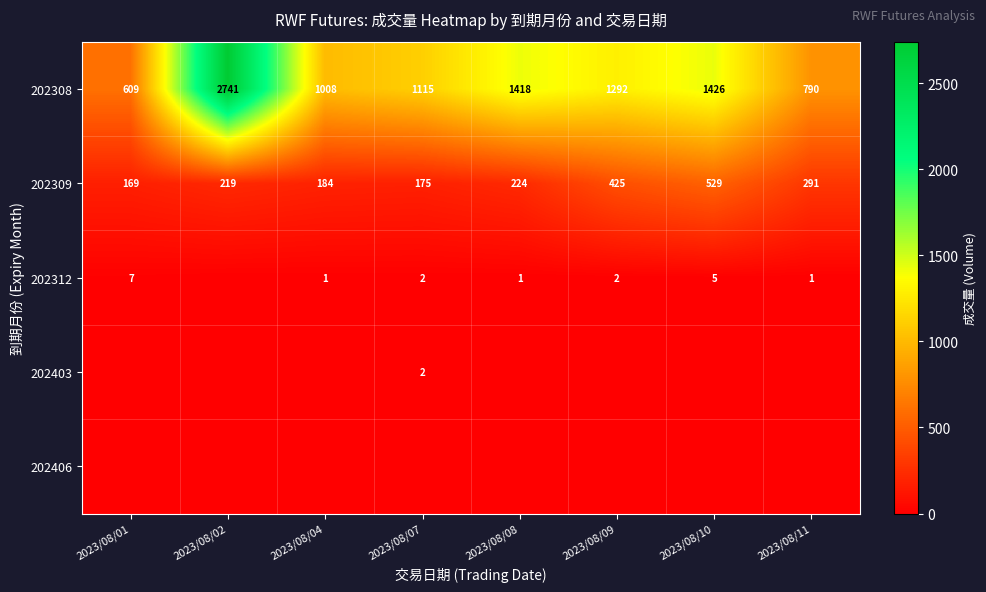

Which category has the highest value across all series?

2023/08/02